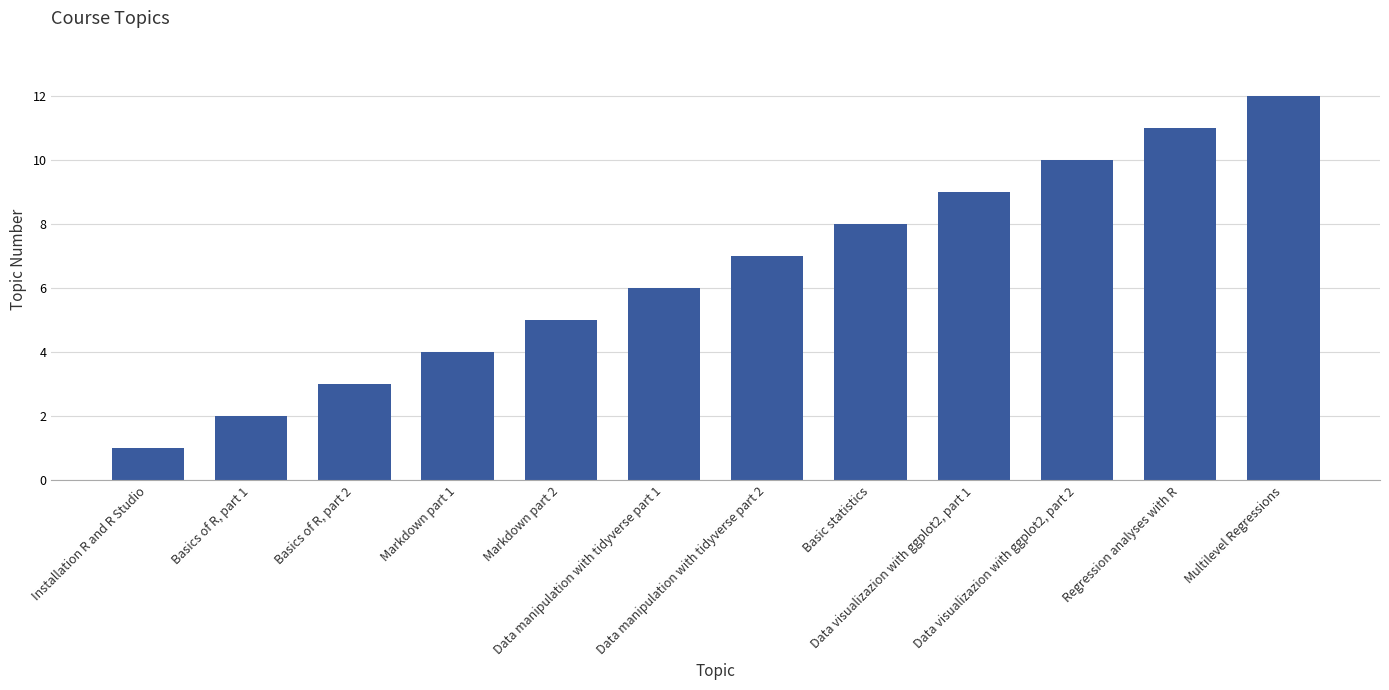

Does the chart contain stacked bars?

No